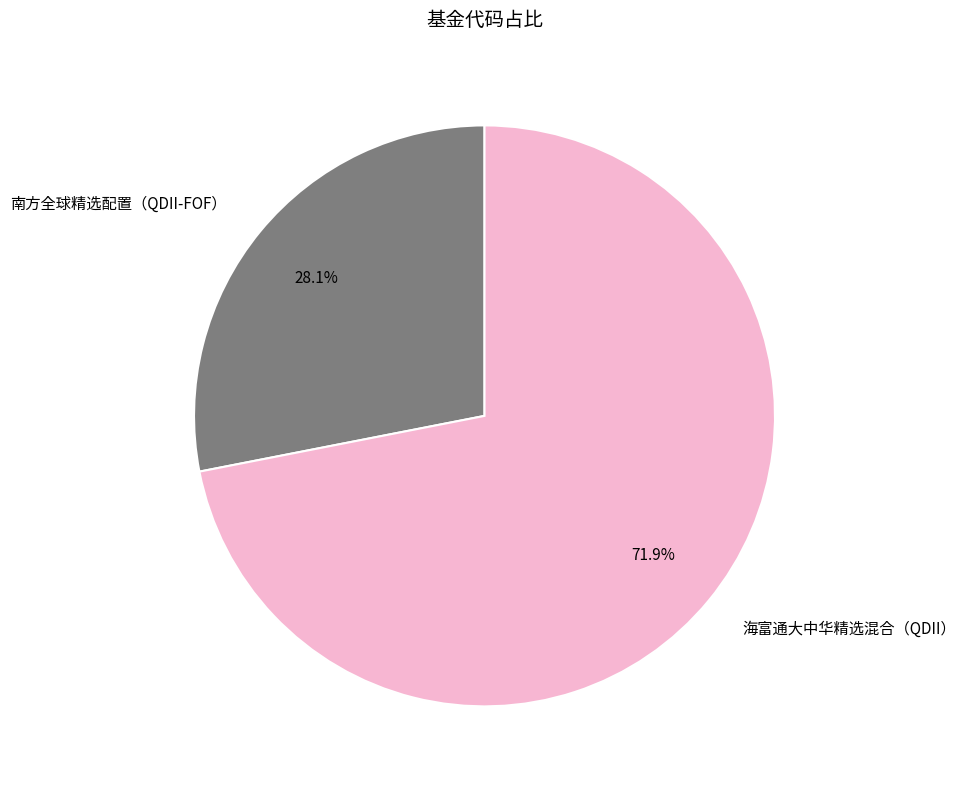

The 海富通大中华精选混合（QDII） slice represents 72% of the pie. True or false?

True